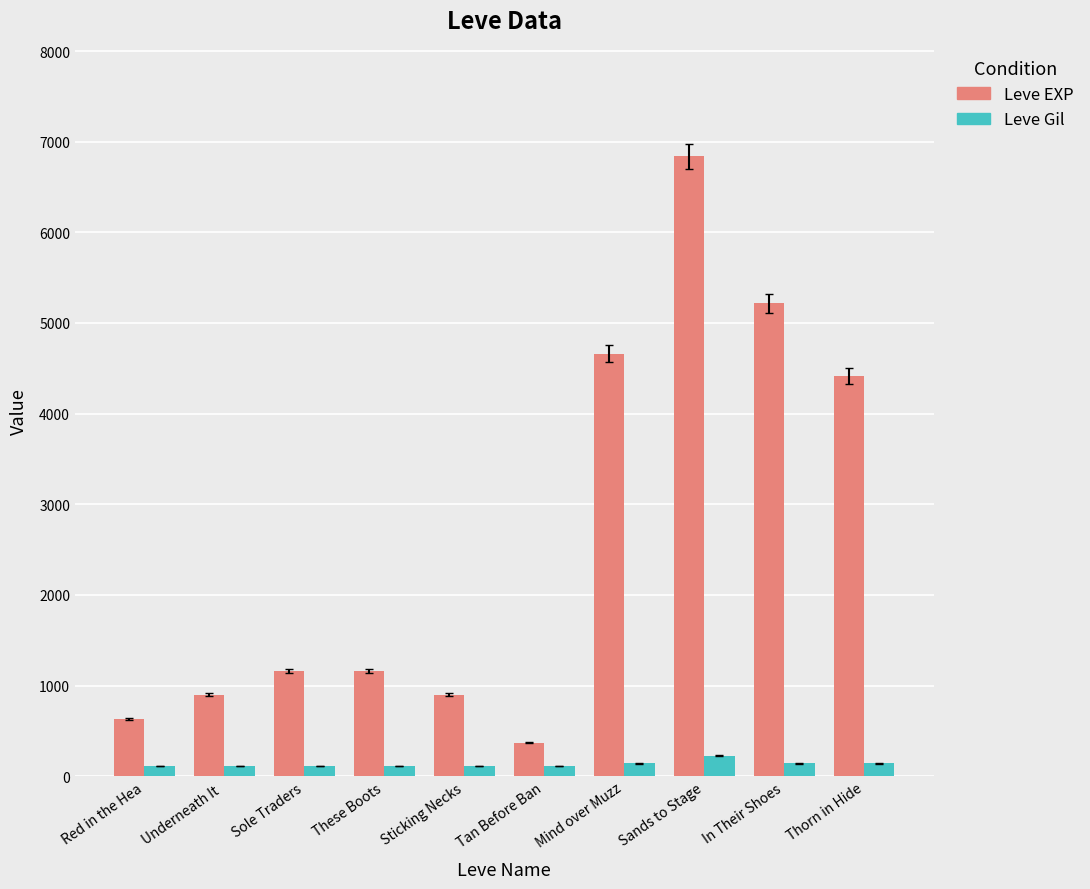

Rank the series by their maximum value, from highest to lowest.

Leve EXP, Leve Gil